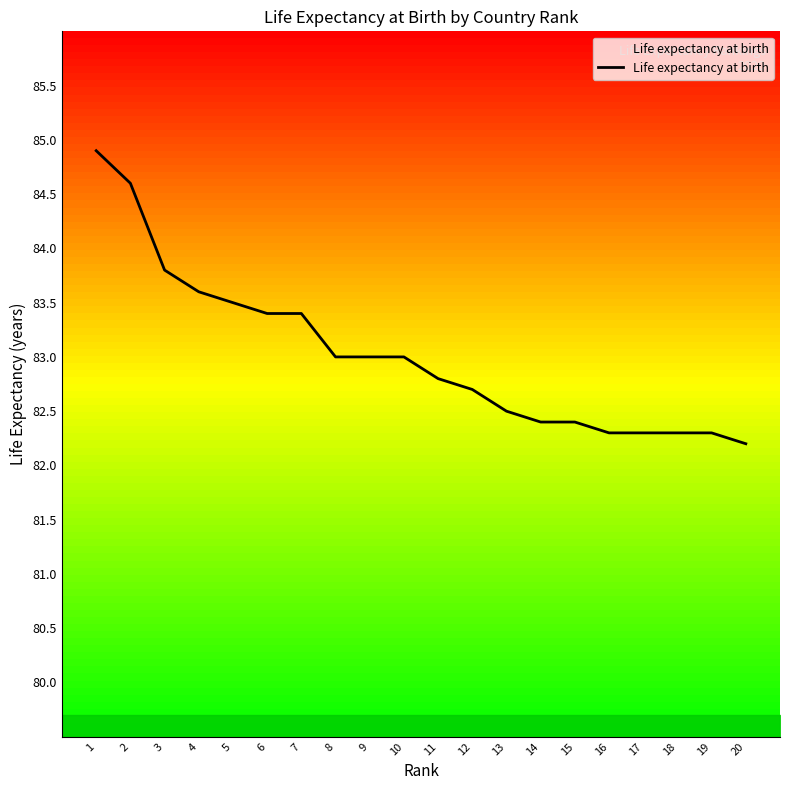

Reading left to right, list all the values displayed in this chart.

84.9	84.6	83.8	83.6	83.5	83.4	83.4	83.0	83.0	83.0	82.8	82.7	82.5	82.4	82.4	82.3	82.3	82.3	82.3	82.2